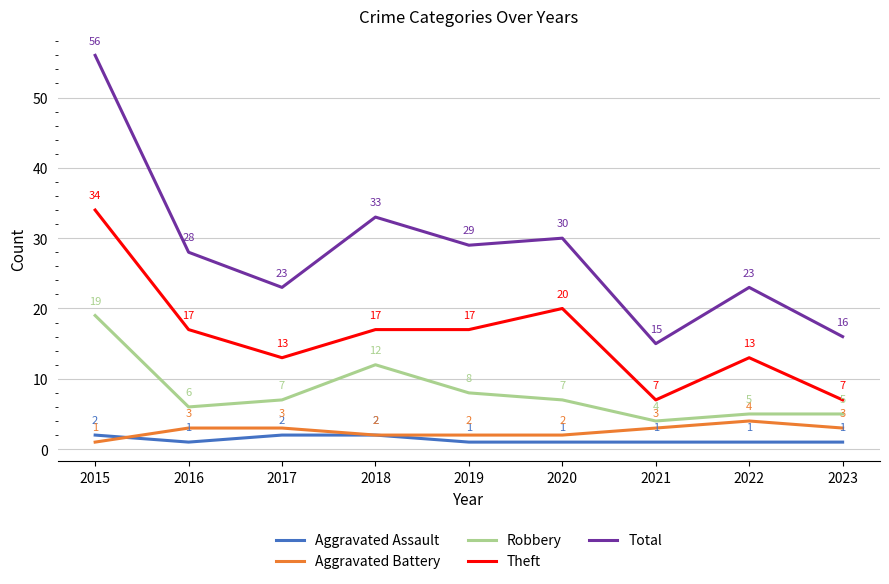

What is the minimum value for Theft?

7